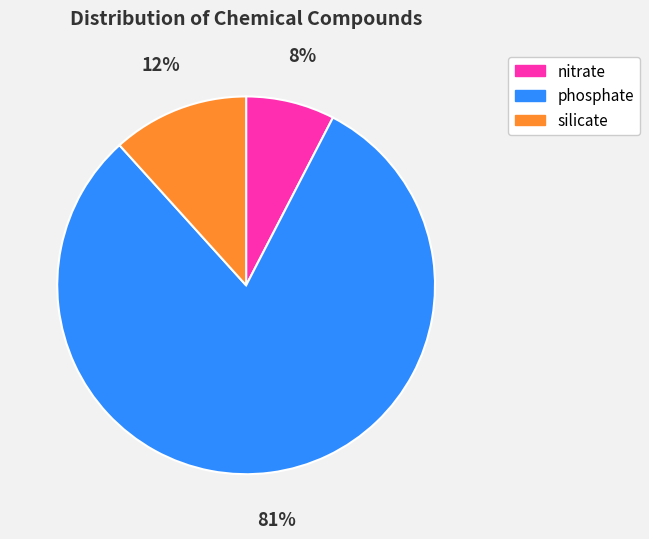

How many slices are in this pie chart?

3